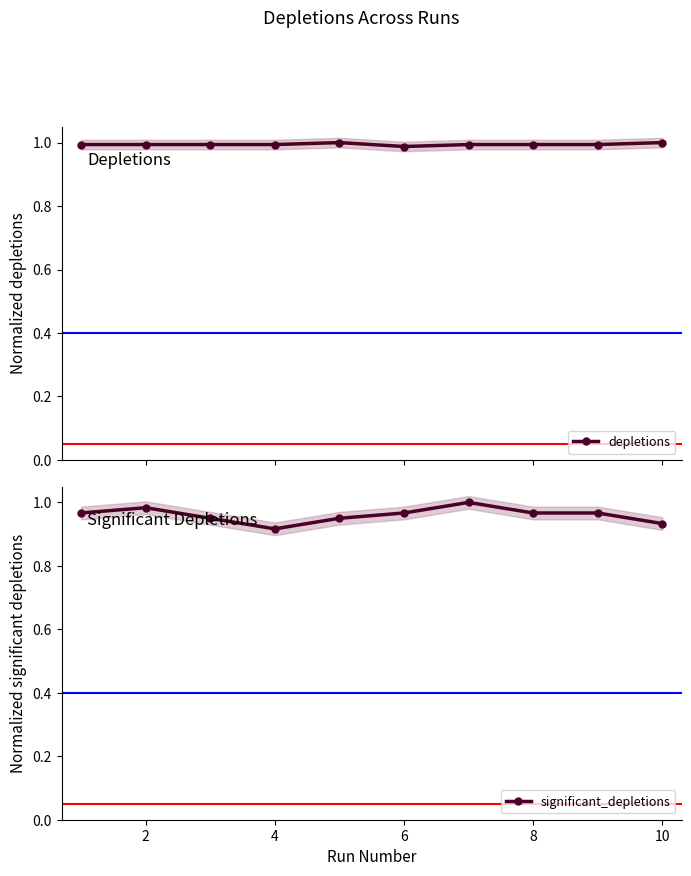

The significant_depletions series shows 0.5 at 6. True or false?

False